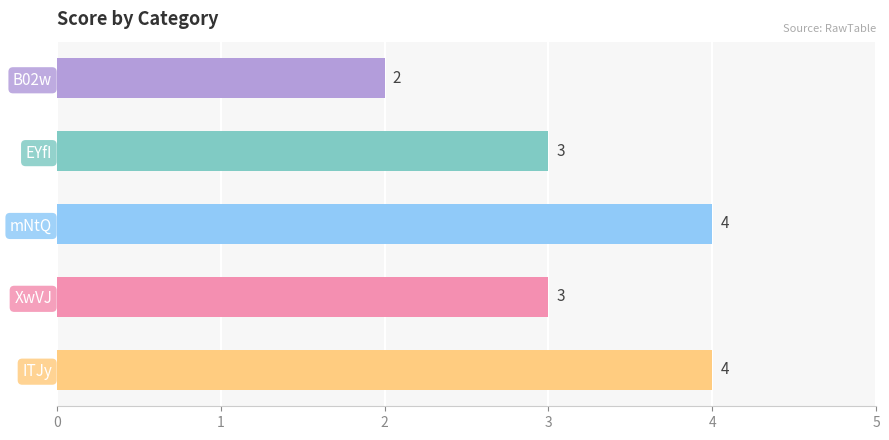

What is the label of the 1st bar from the top?

B02w